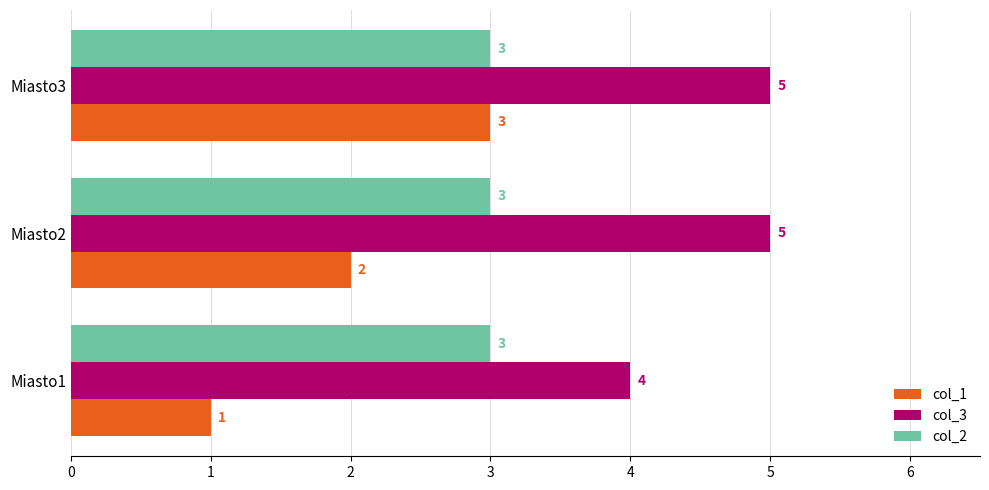

The col_3 series shows 1 at Miasto3. True or false?

False